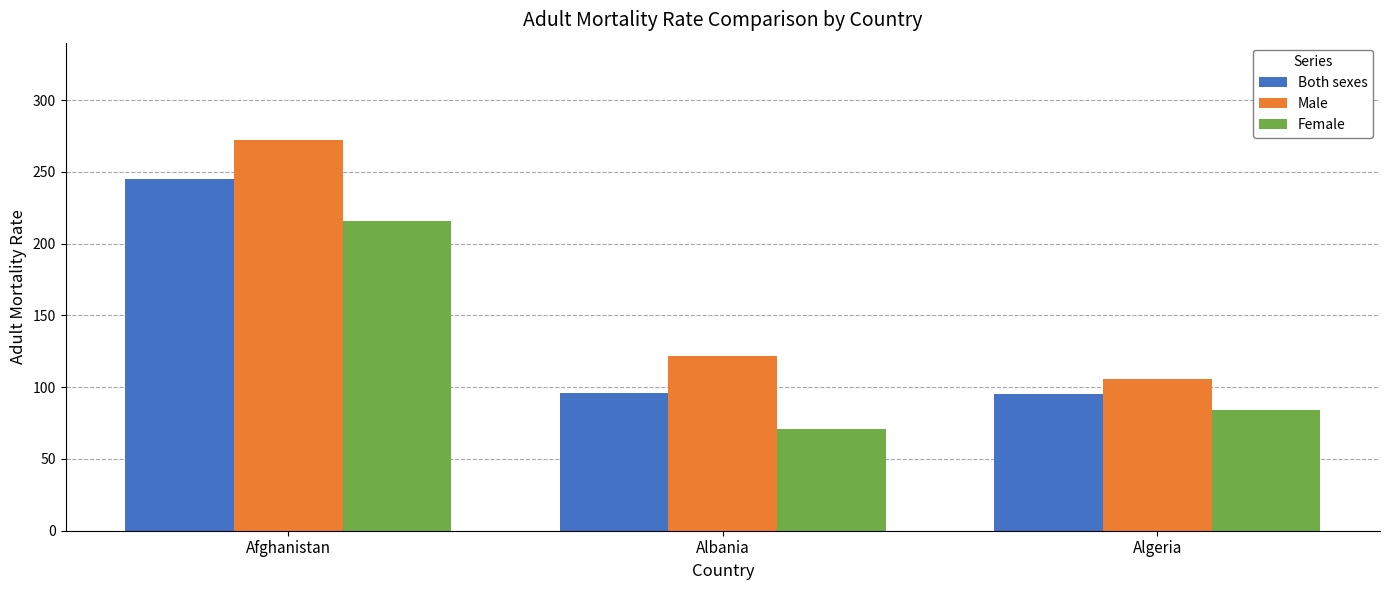

What is the spread (max minus min) of values at Afghanistan?

56